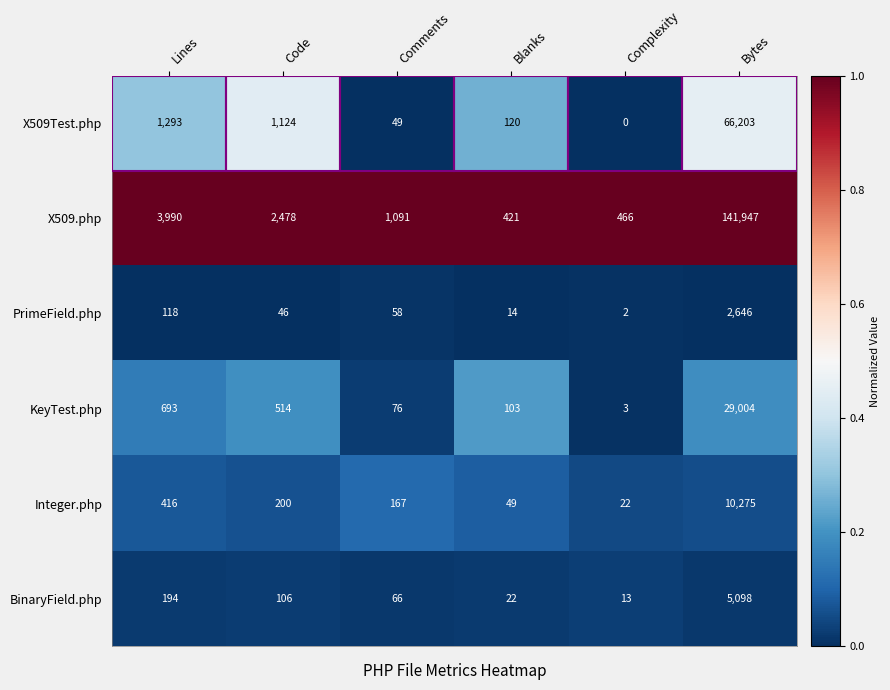

What is the maximum value for KeyTest.php?

29004